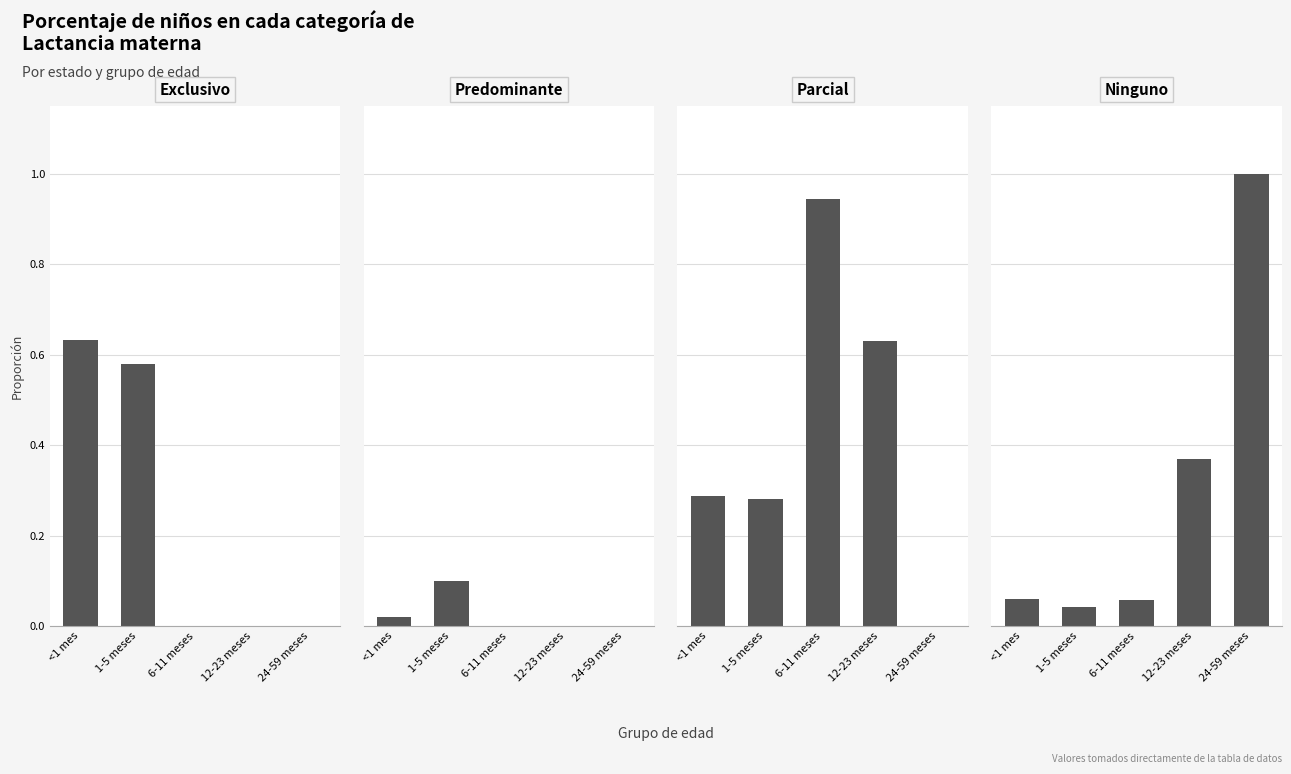

Rank the series by their maximum value, from lowest to highest.

Predominante, Exclusivo, Parcial, Ninguno